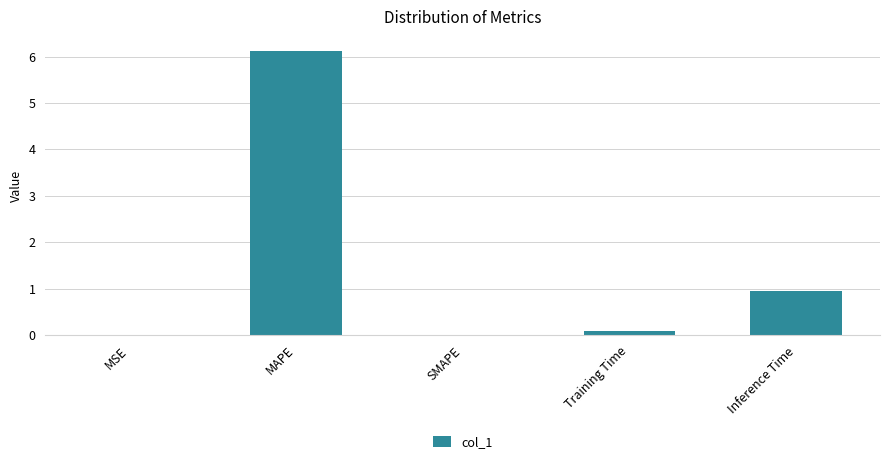

What is the sum of all values?

7.1